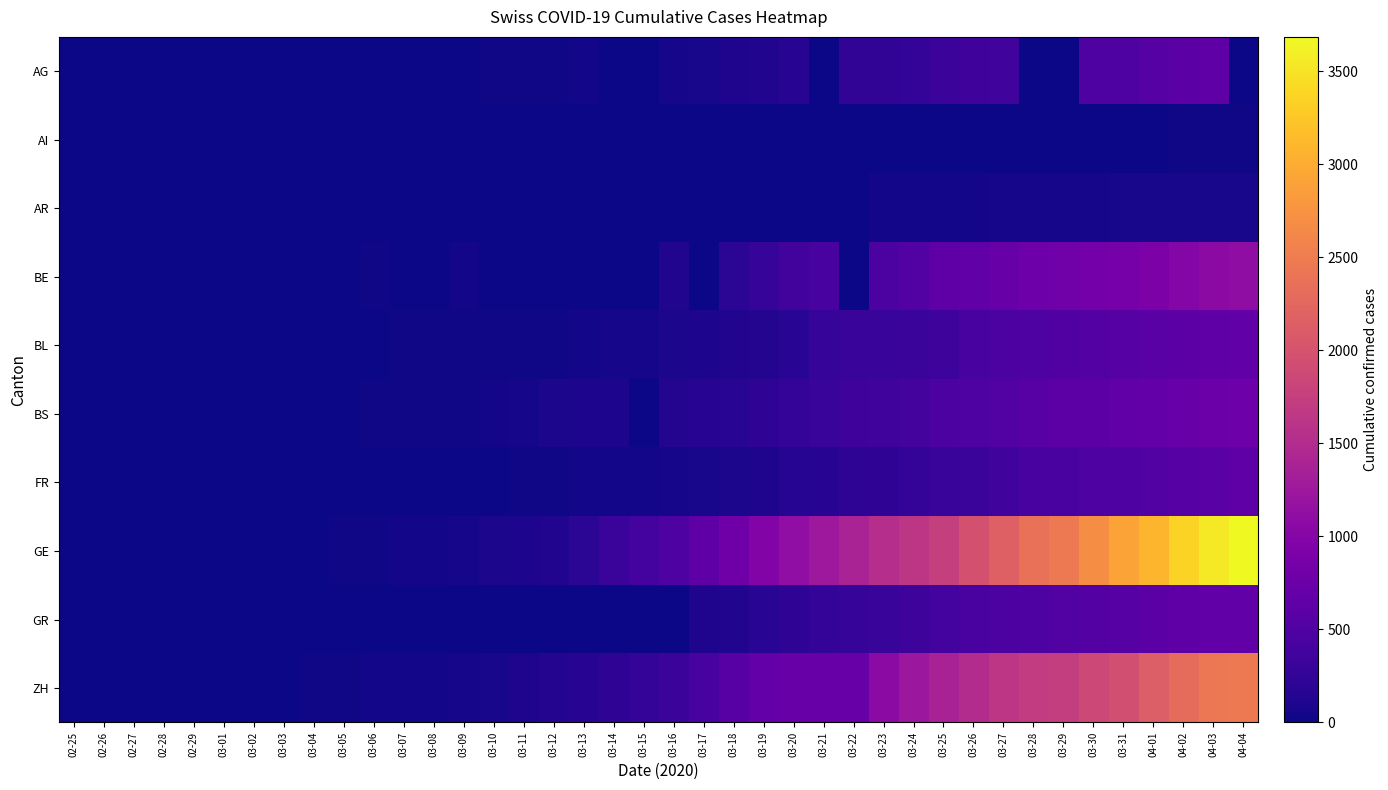

Which category has the lowest value across all series?

02-25